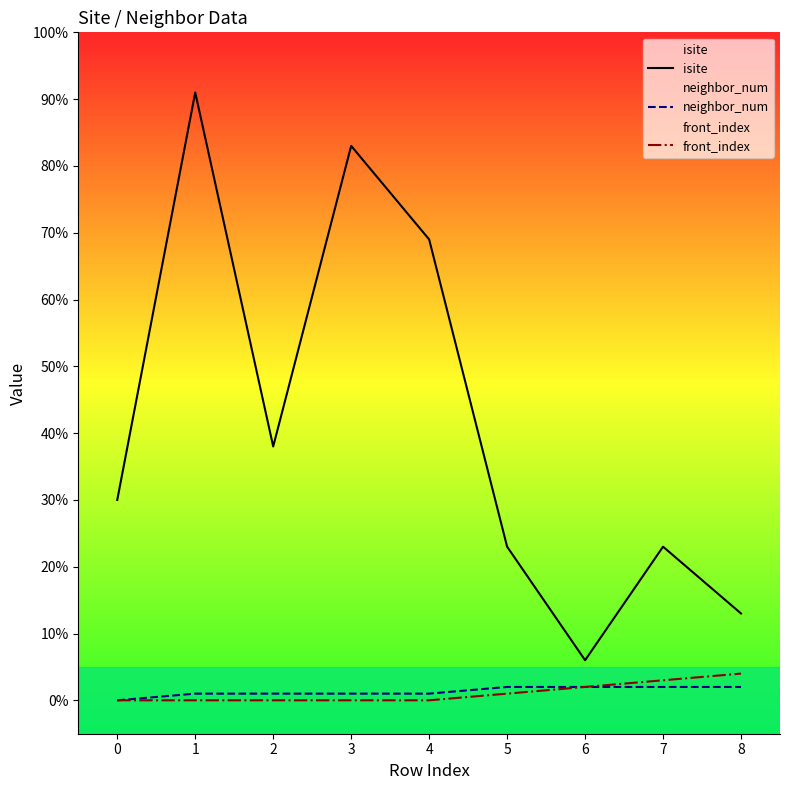

True or false: isite and neighbor_num intersect in this chart.

False